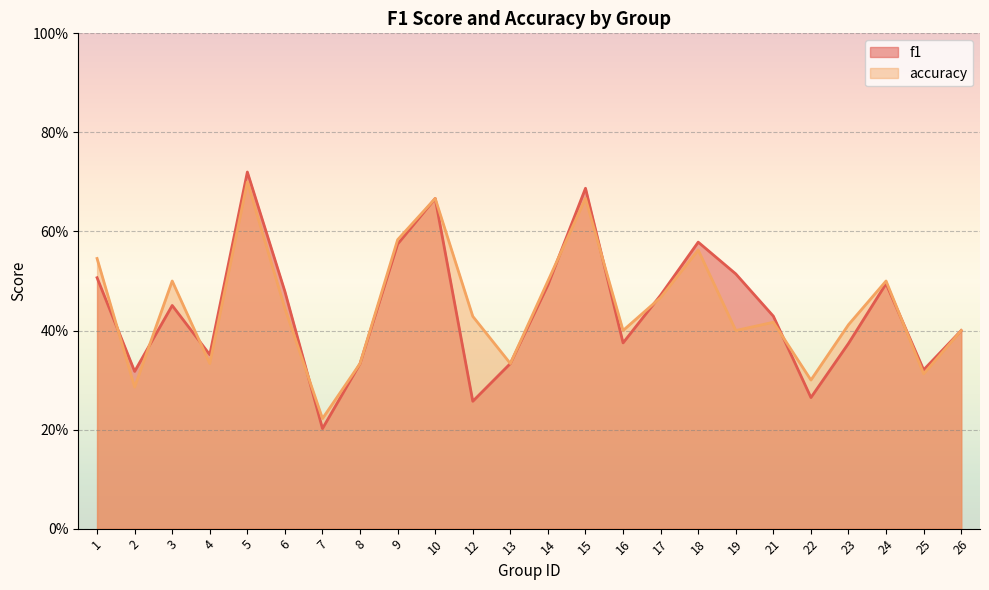

How many interior local valleys does the f1 series have?

7